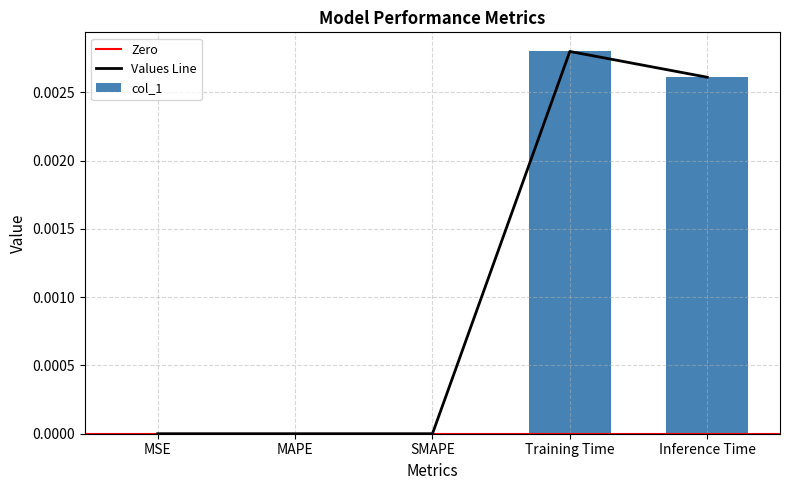

At which label is the value closest to 0?

MSE